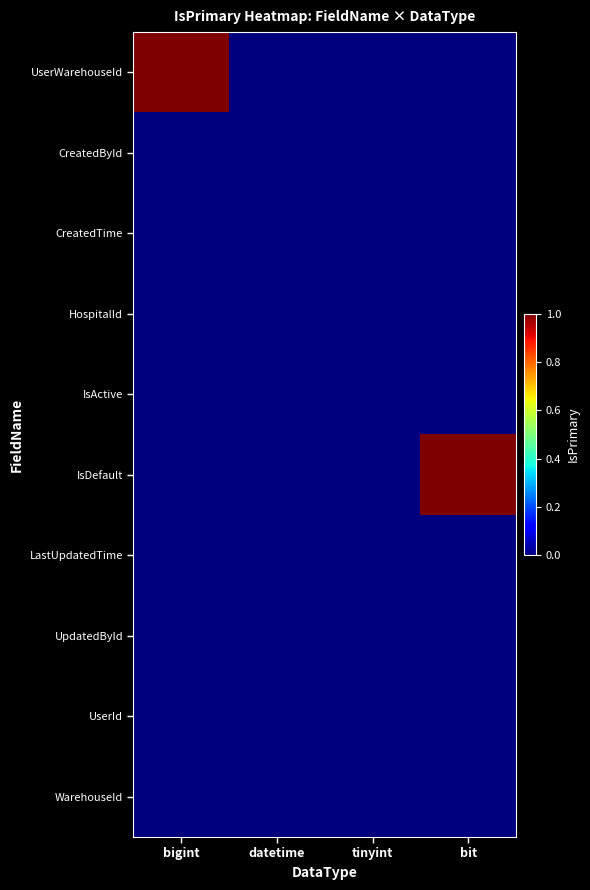

Which has a higher value, bit or datetime?

bit